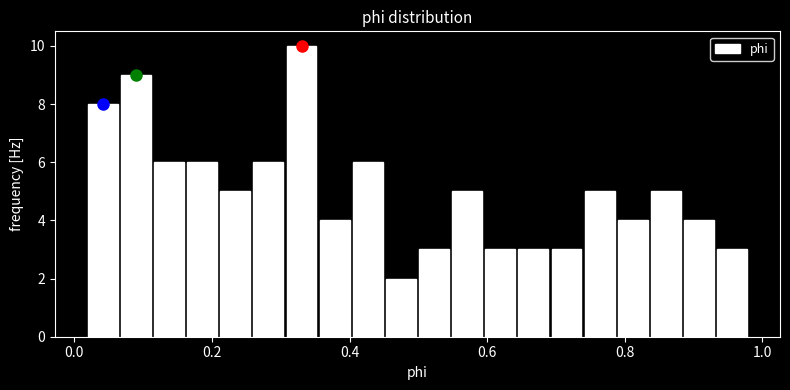

Around what value on the x-axis is the tallest bar? Give the approximate position of its centre, as read against the axis.

0.34